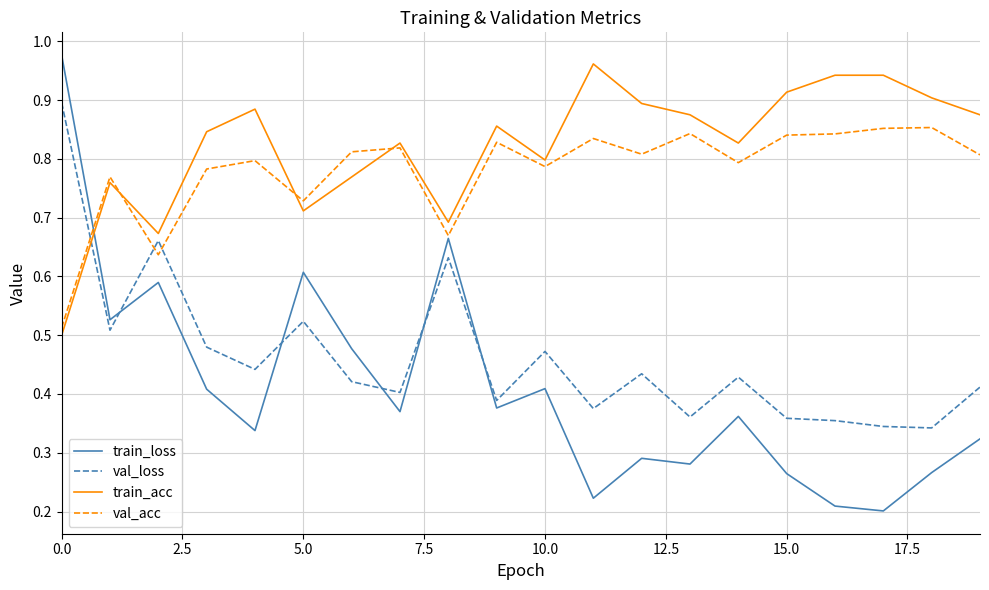

How many interior local valleys does the train_acc series have?

5